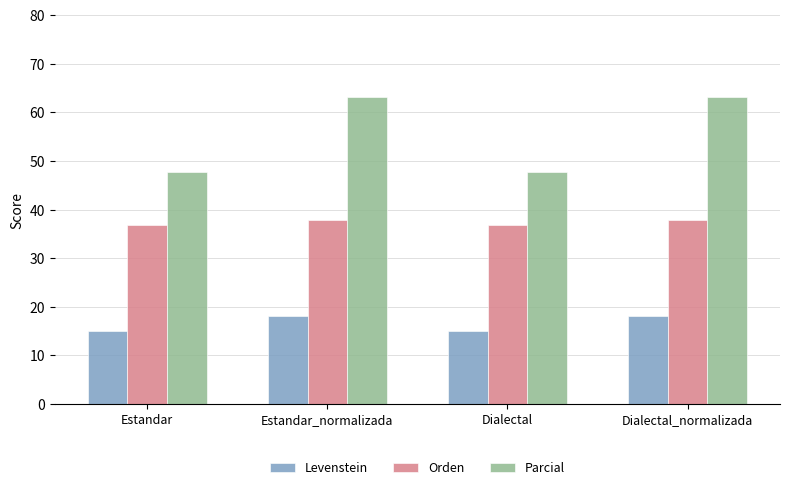

At how many categories does at least one series exceed 21?

4